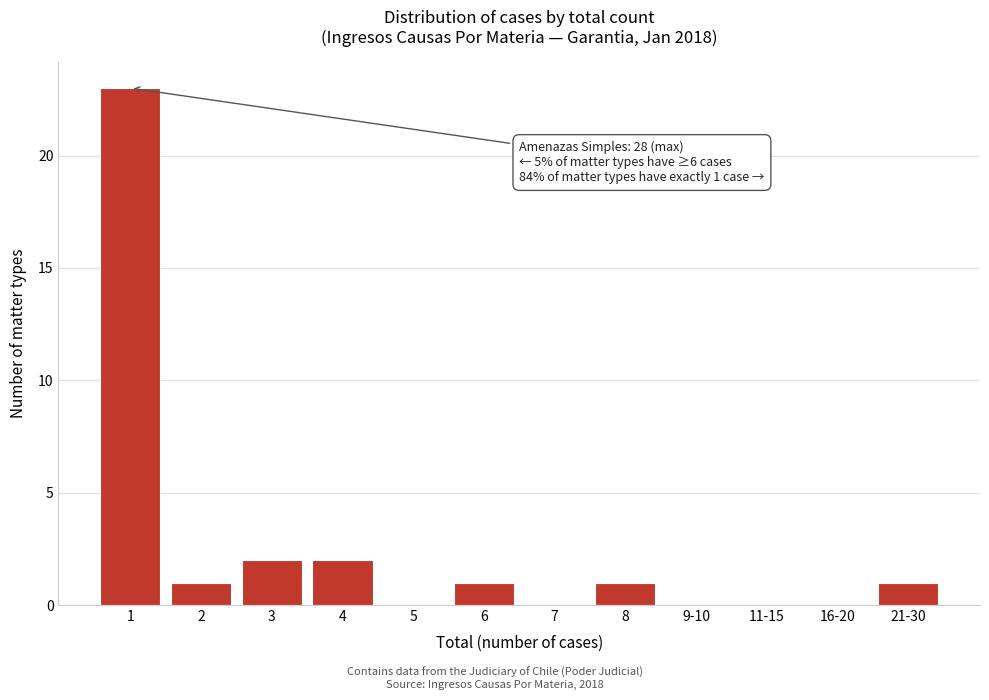

Reading left to right, list all the values displayed in this chart.

1=23	2=1	3=2	4=2	5=0	6=1	7=0	8=1	9-10=0	11-15=0	16-20=0	21-30=1